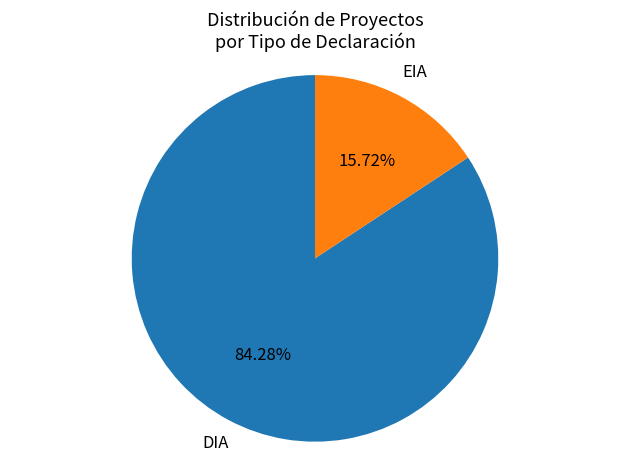

Is it true that DIA is 76% of the pie?

False